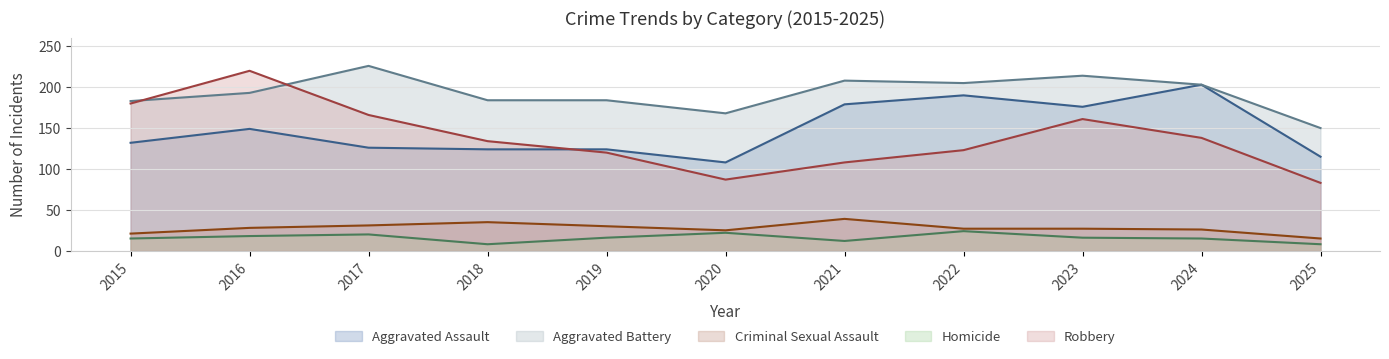

At how many categories does at least one series exceed 183?

8